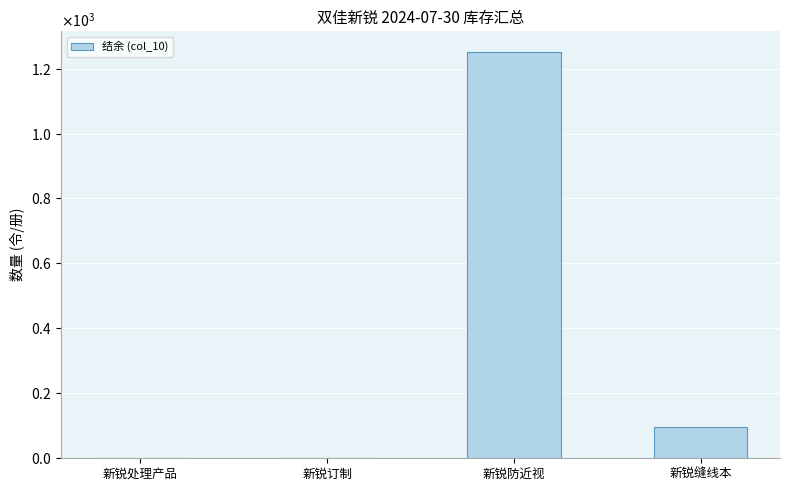

What position from the left is 新锐防近视?

3